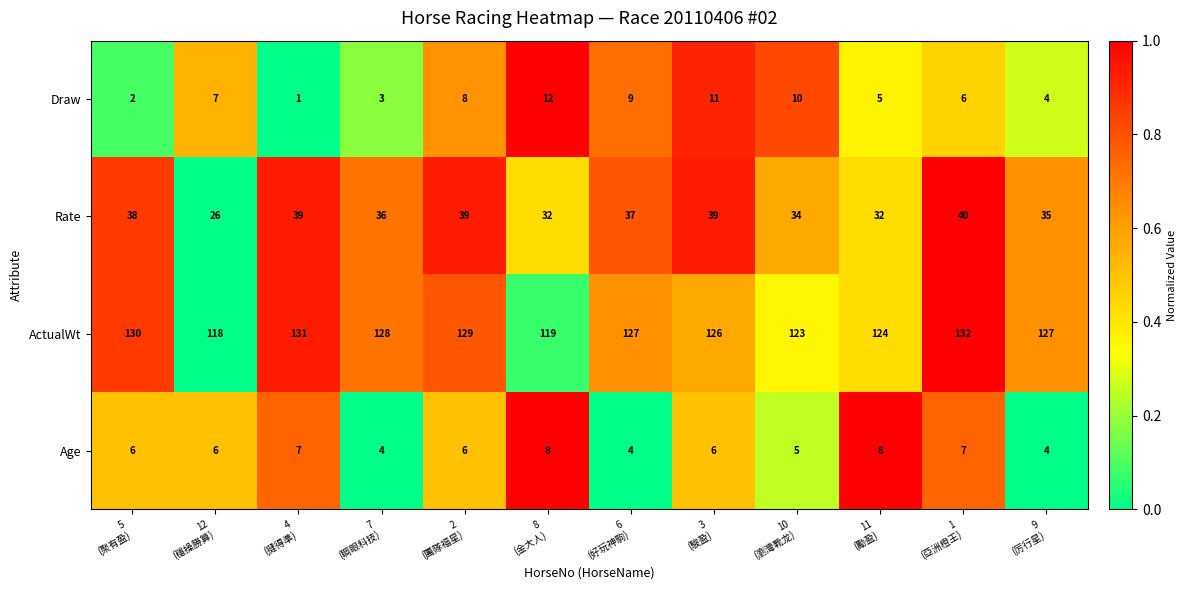

Which series has the largest total across all categories?

ActualWt